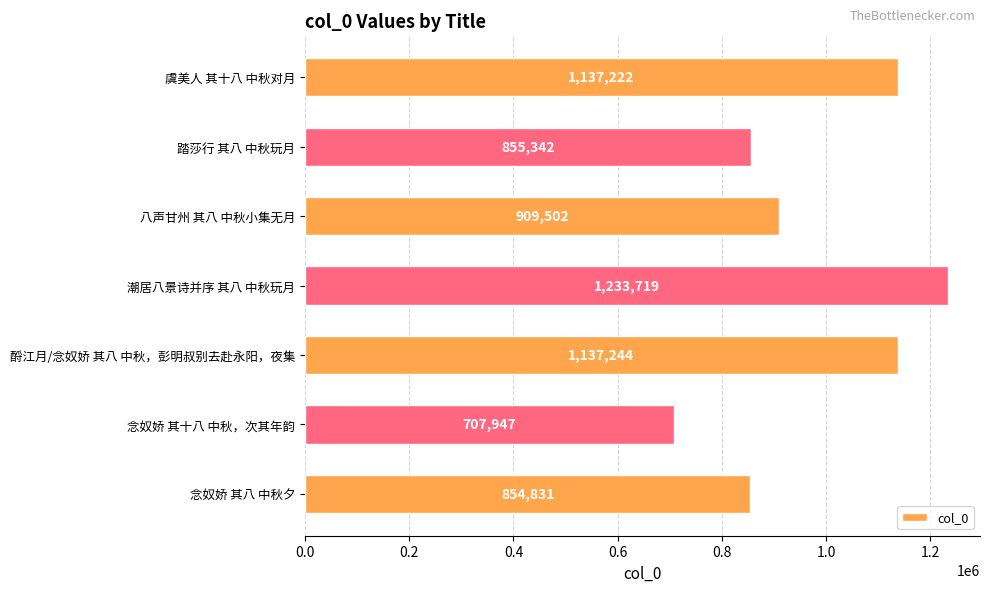

Rank the categories by value from lowest to highest.

念奴娇 其十八 中秋，次其年韵, 念奴娇 其八 中秋夕, 踏莎行 其八 中秋玩月, 八声甘州 其八 中秋小集无月, 虞美人 其十八 中秋对月, 酹江月/念奴娇 其八 中秋，彭明叔别去赴永阳，夜集, 潮居八景诗并序 其八 中秋玩月